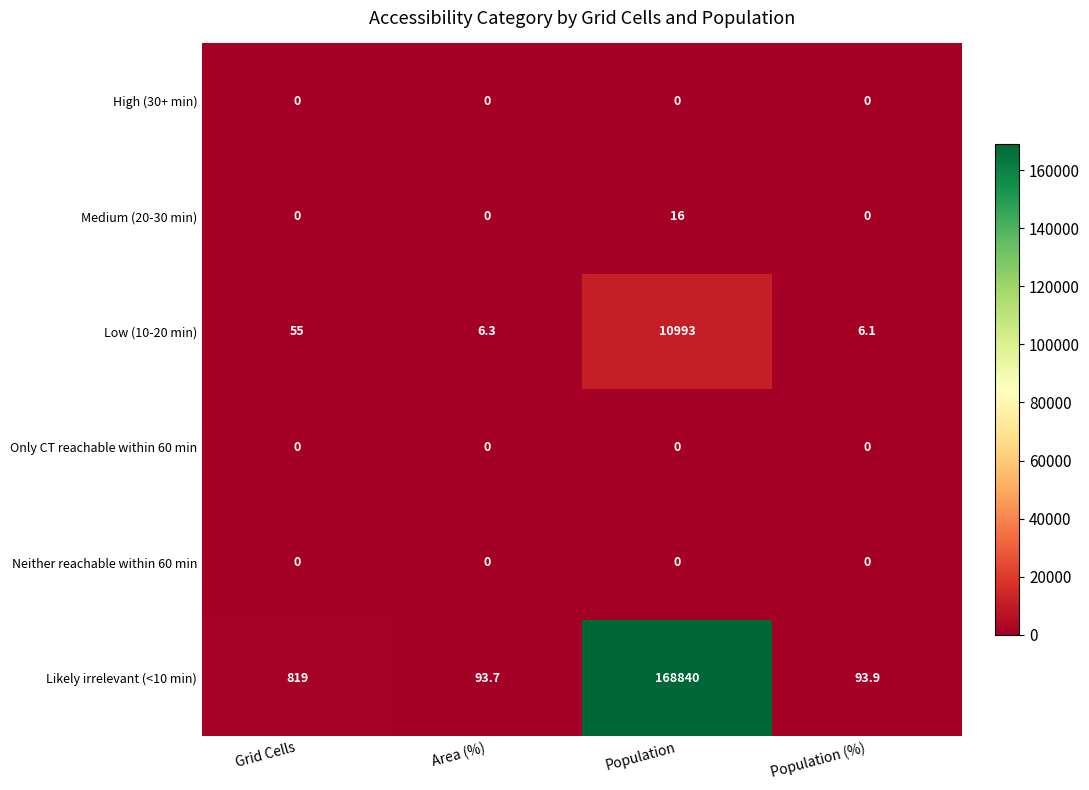

Rank the categories by Likely irrelevant (<10 min) value from lowest to highest.

Area (%), Population (%), Grid Cells, Population